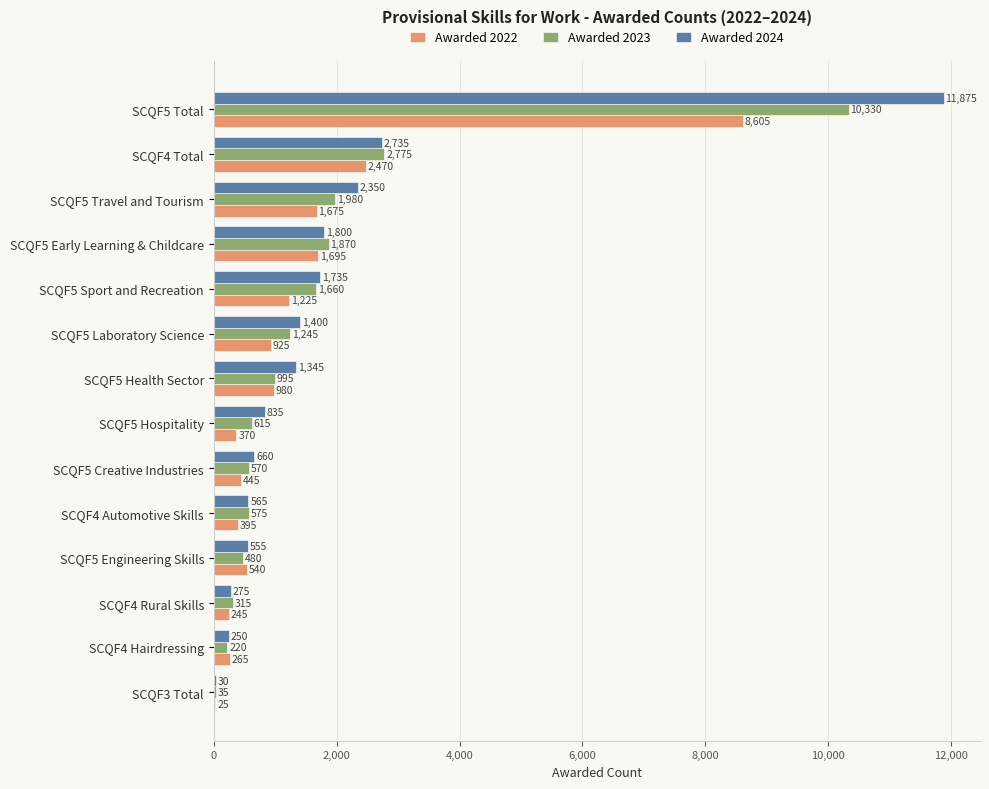

Read the Awarded 2024 value at SCQF4 Automotive Skills, to the nearest 50.

550